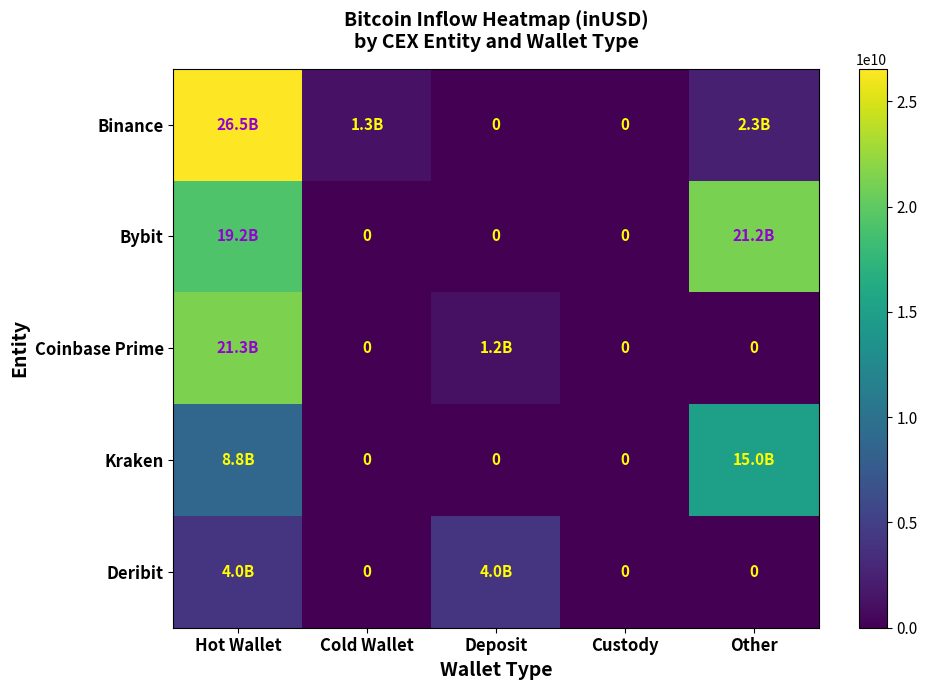

Which series changed the most between Custody and Other?

Bybit